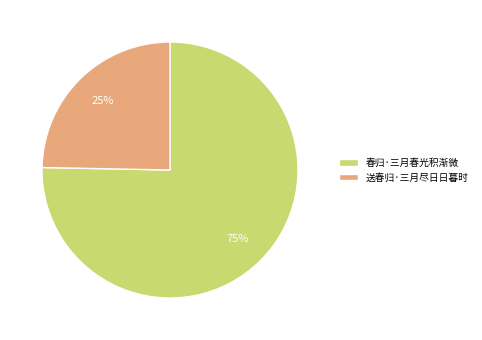

Between 送春归·三月尽日日暮时 and 春归·三月春光积渐微, which is larger?

春归·三月春光积渐微